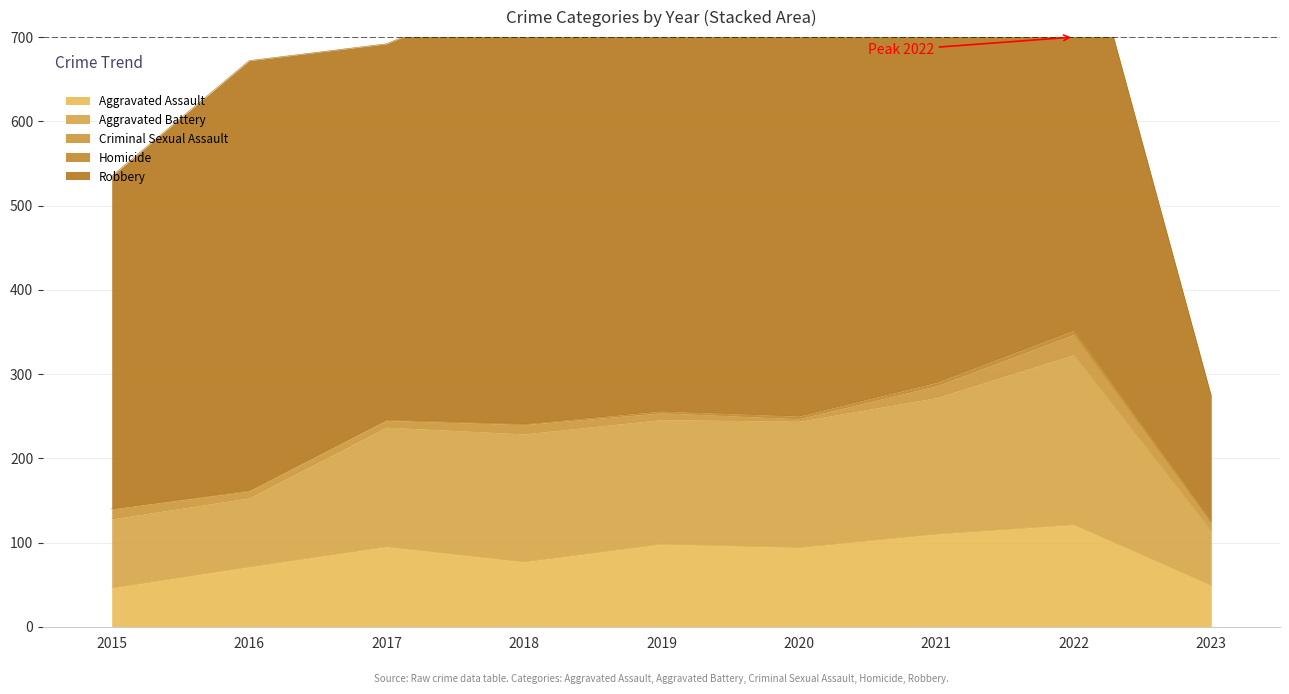

True or false: Robbery has a value of 591 at 2019.

True